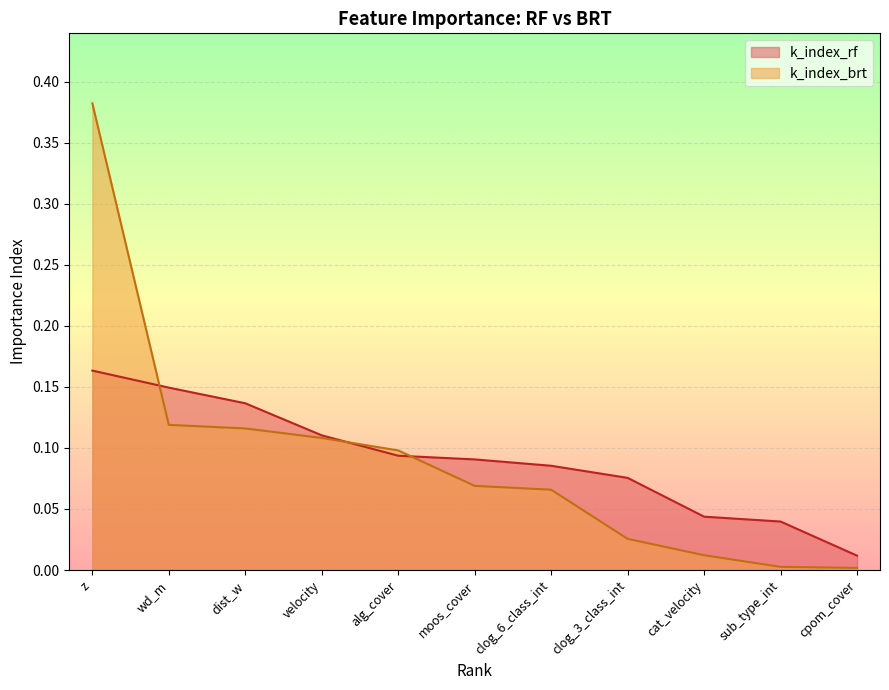

True or false: k_index_brt has a value of 0.1 at velocity.

True